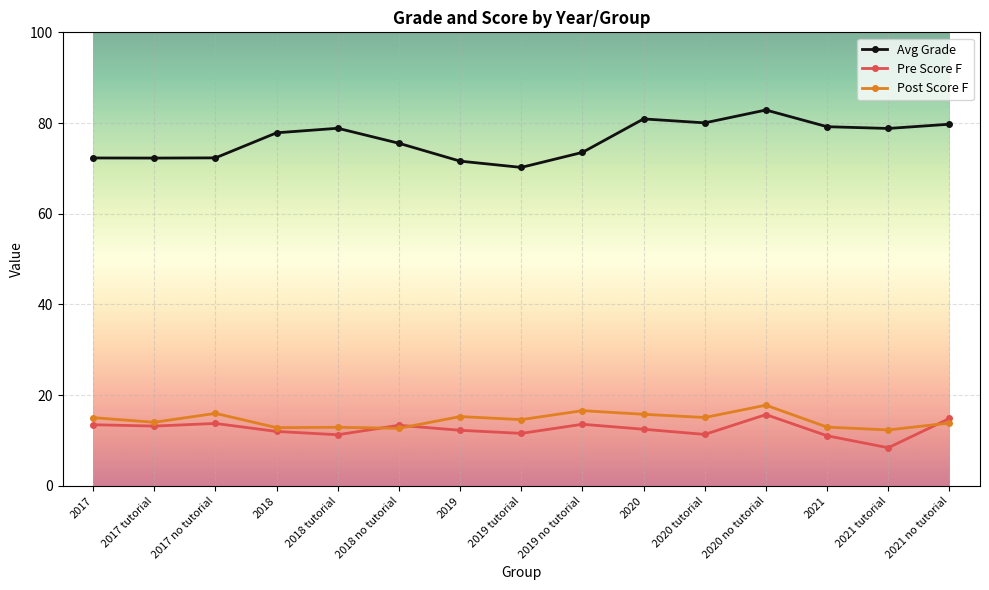

Which series has the largest range (max minus min)?

Avg Grade